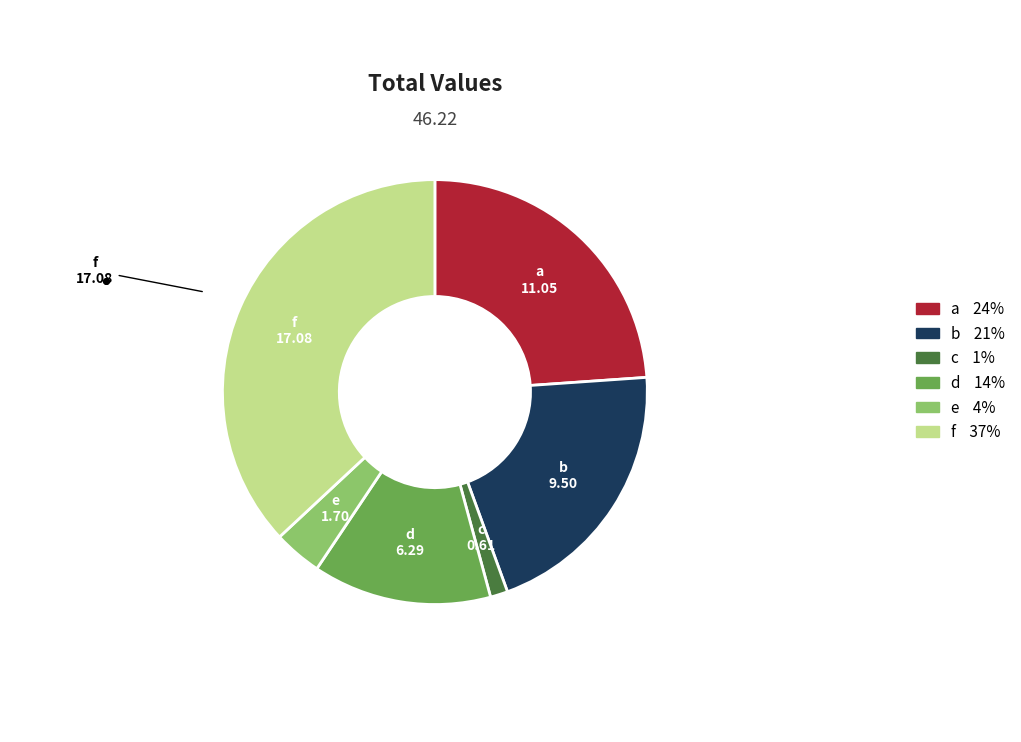

What is the ratio of the value at c to the value at e?

0.4